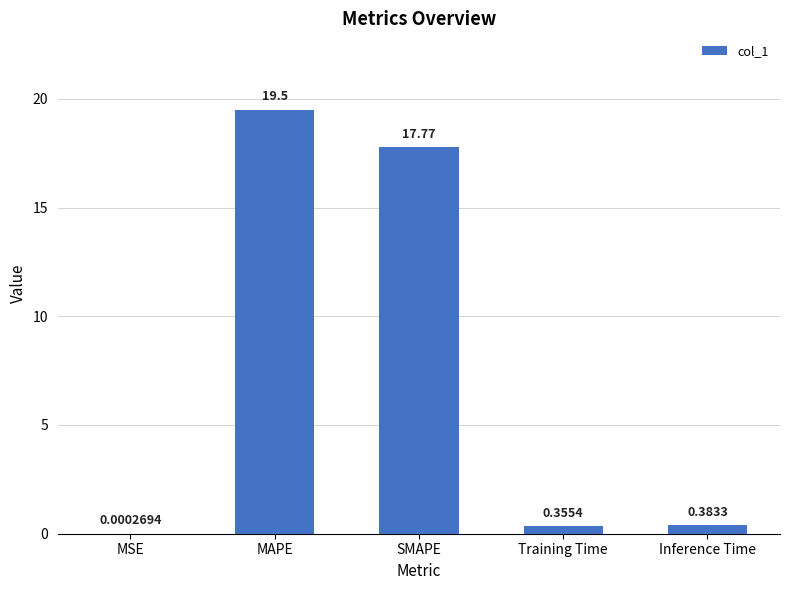

Which category has the highest value across all series?

MAPE